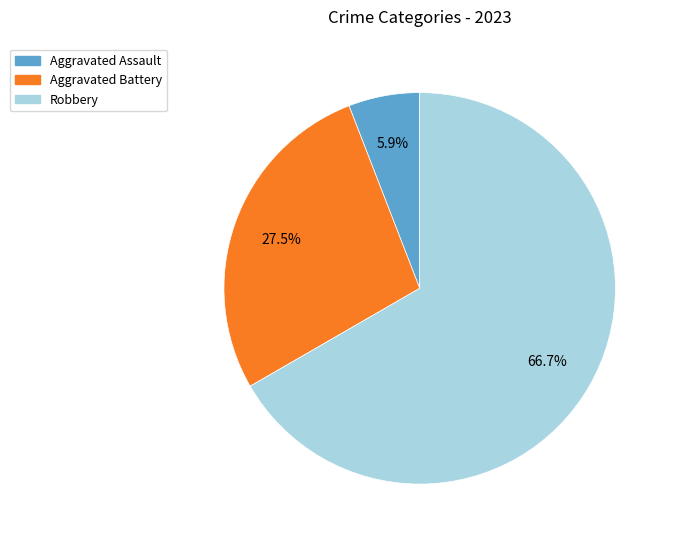

Does any single category account for the majority?

Yes